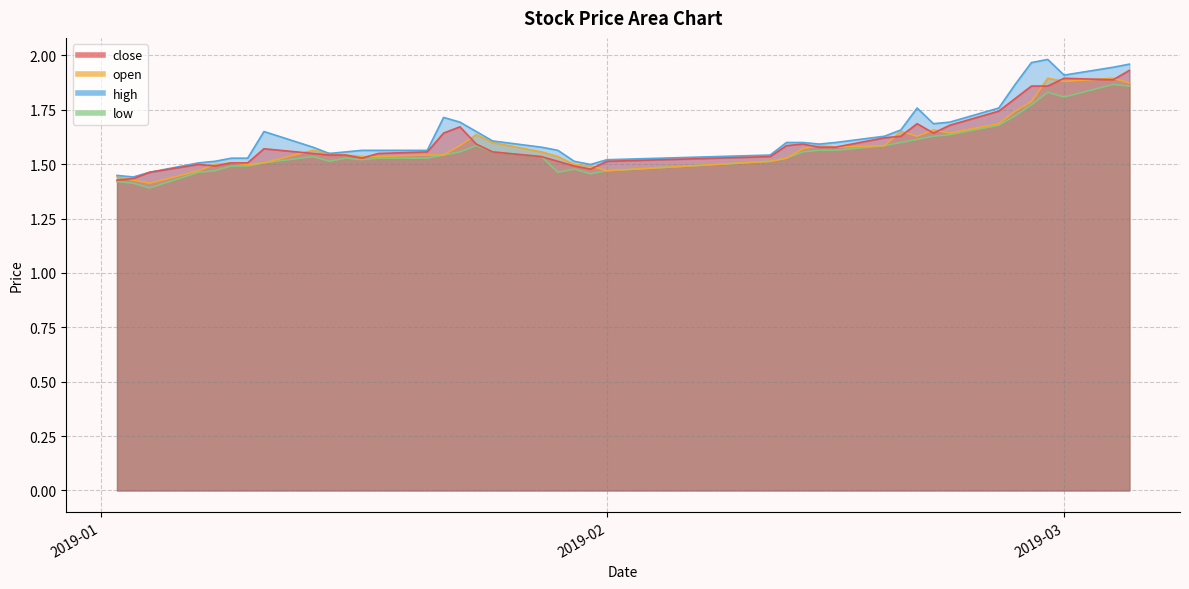

The value of open at 2019-02-20 is 1.6. True or false?

True